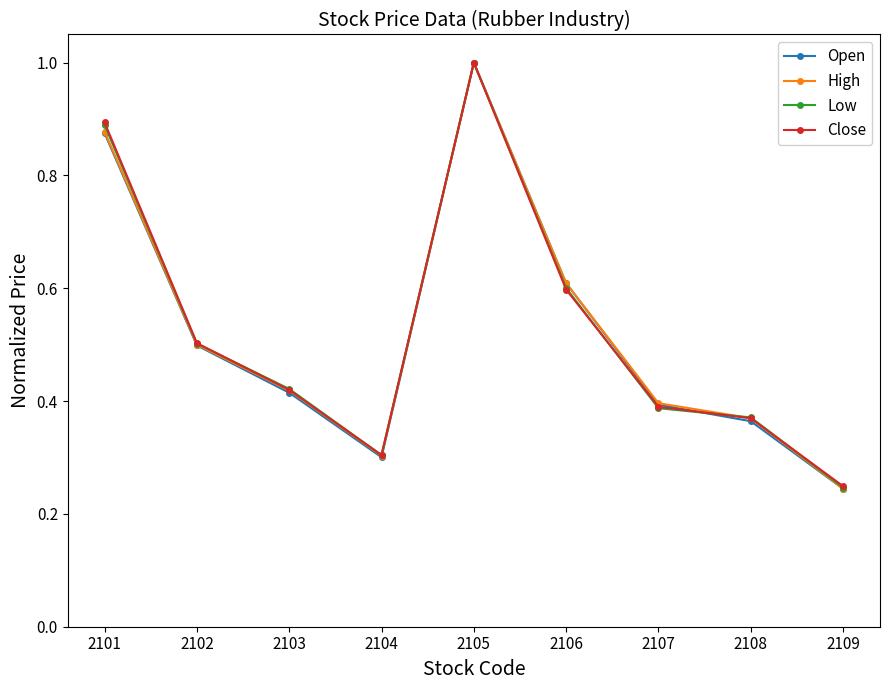

Count the High values in the range 0 to 1.

9